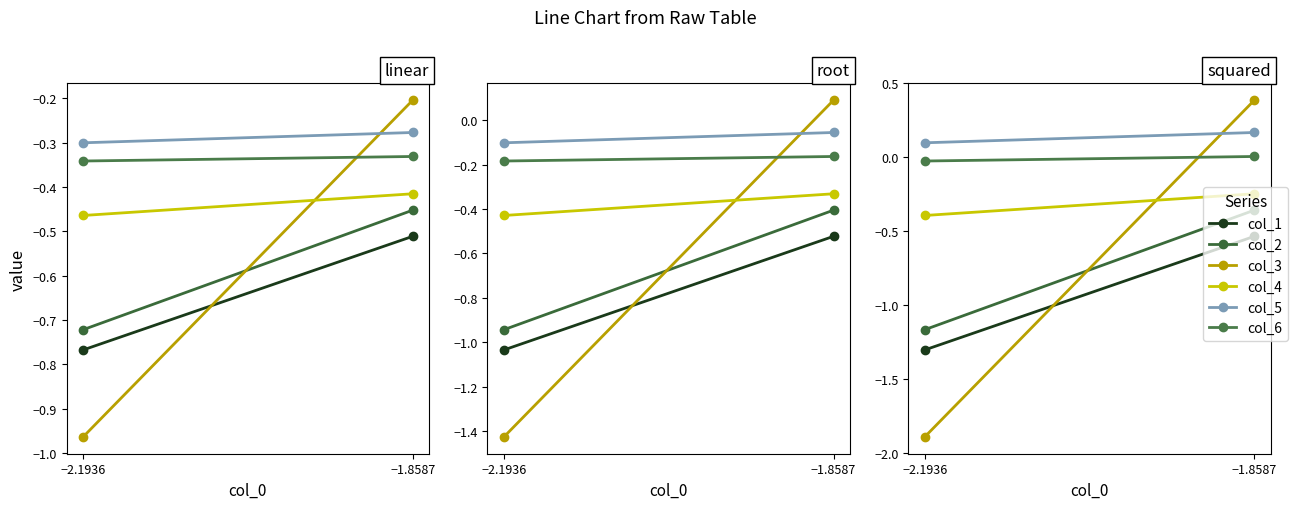

At how many categories does at least one series exceed -1?

2